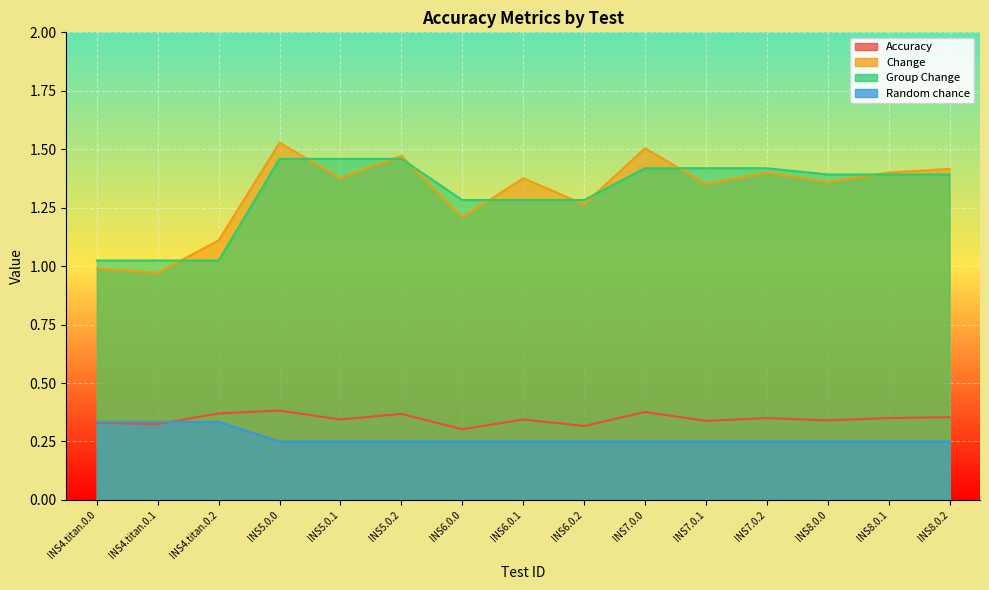

Where is Change nearest to the value 1?

INS4.titan.0.0